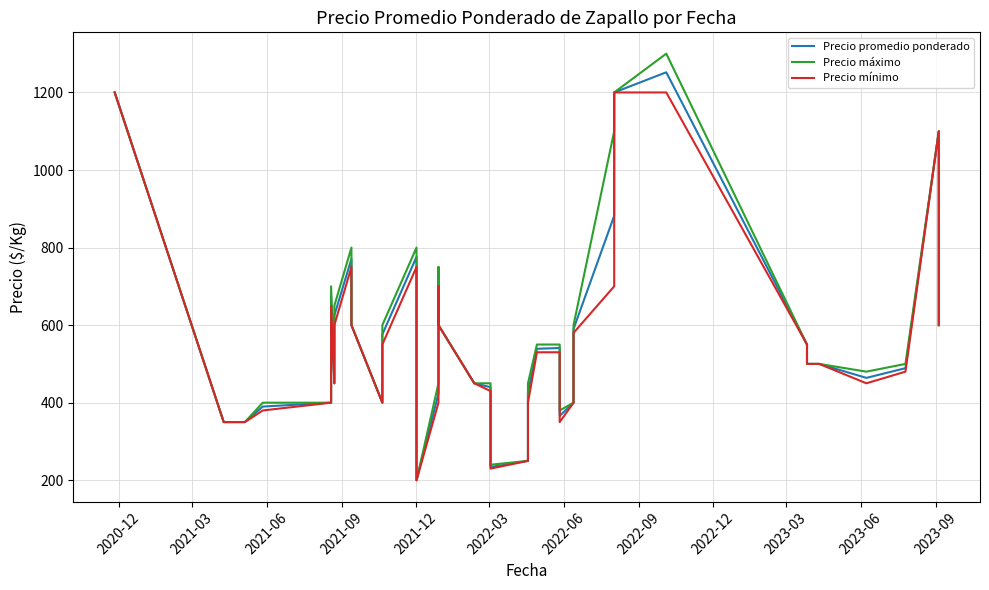

True or false: Precio máximo and Precio mínimo cross at least once.

False